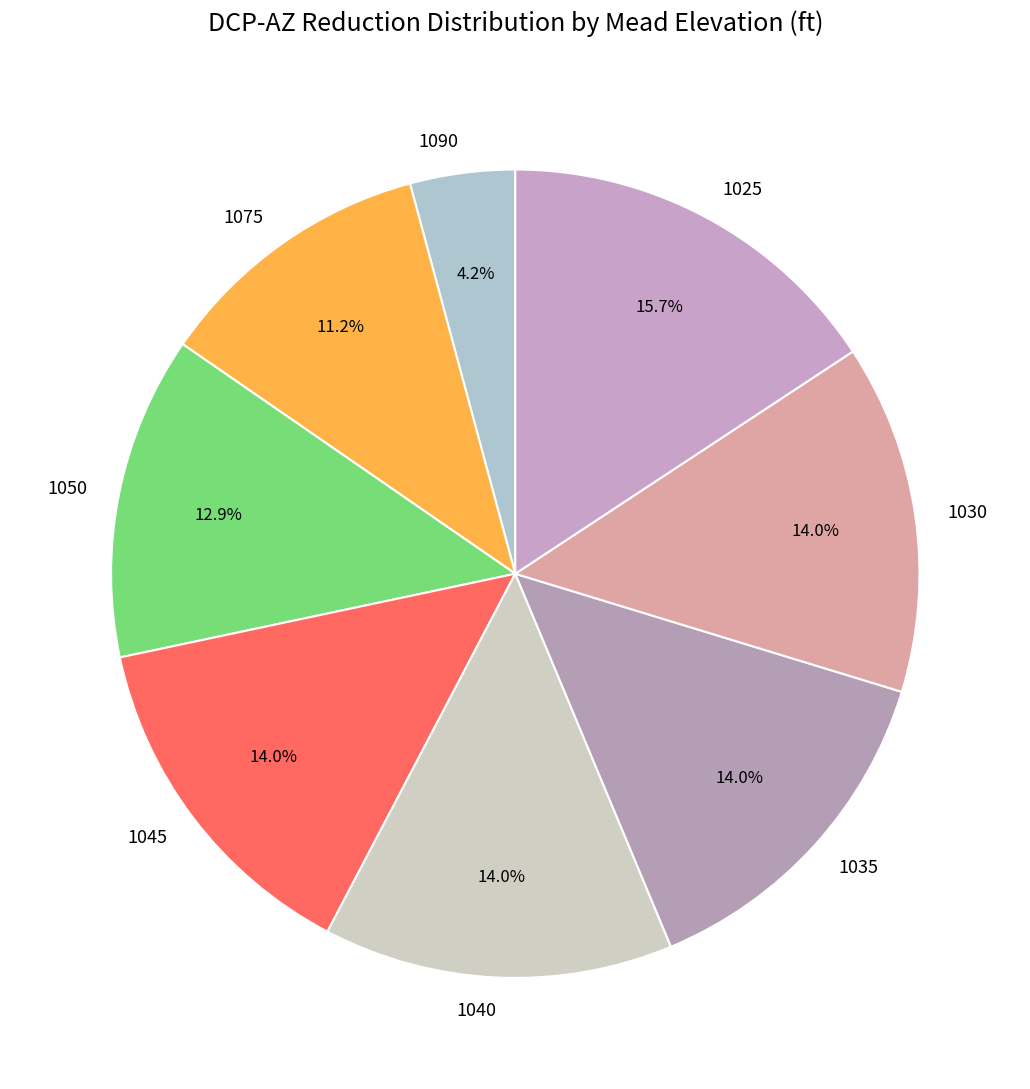

Is the sum of 1045 and 1030 greater than half?

No